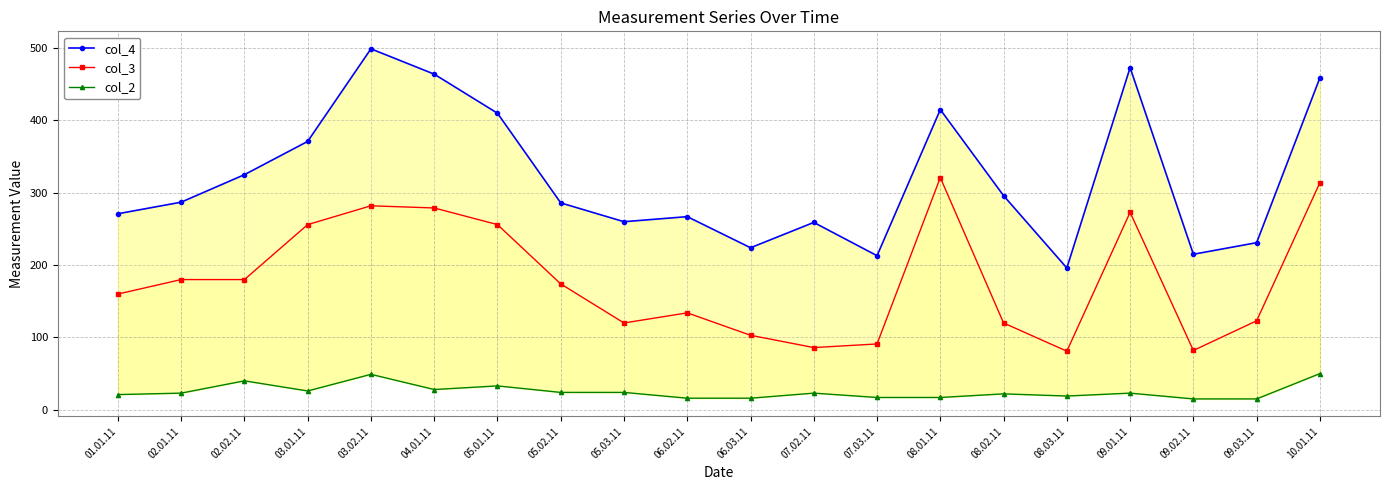

How many lines are shown in the chart?

3